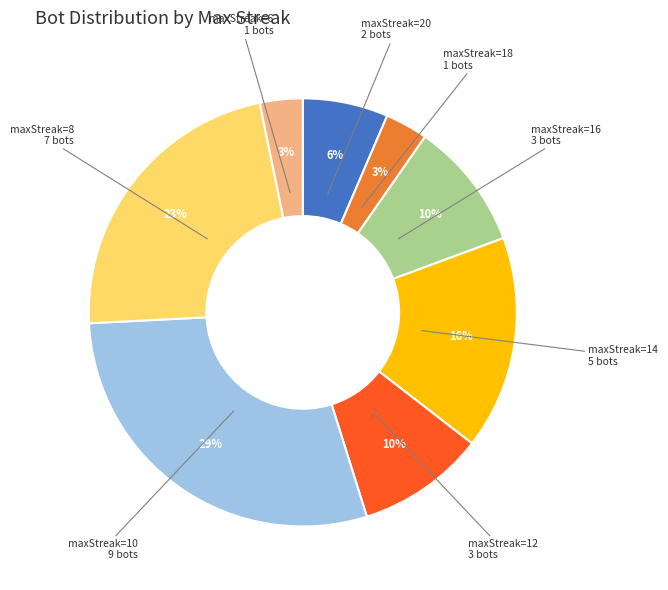

To the nearest percent, what is the average slice percentage?

12%